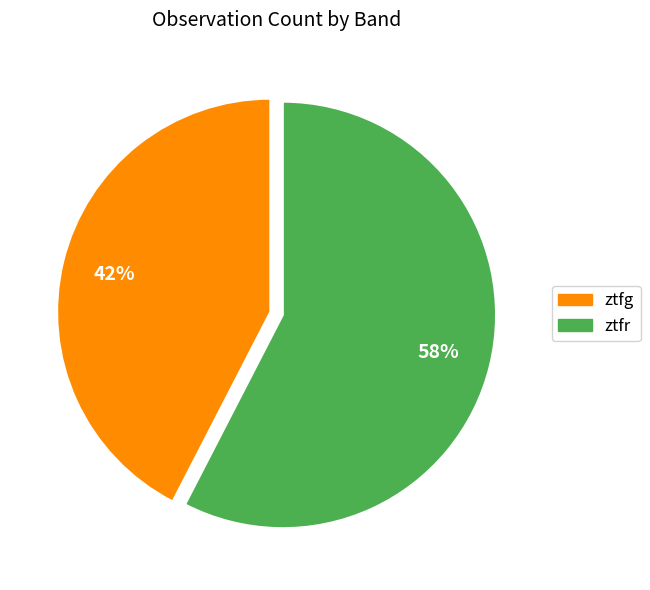

Approximately how many times larger is the value at ztfr compared to ztfg?

1.4